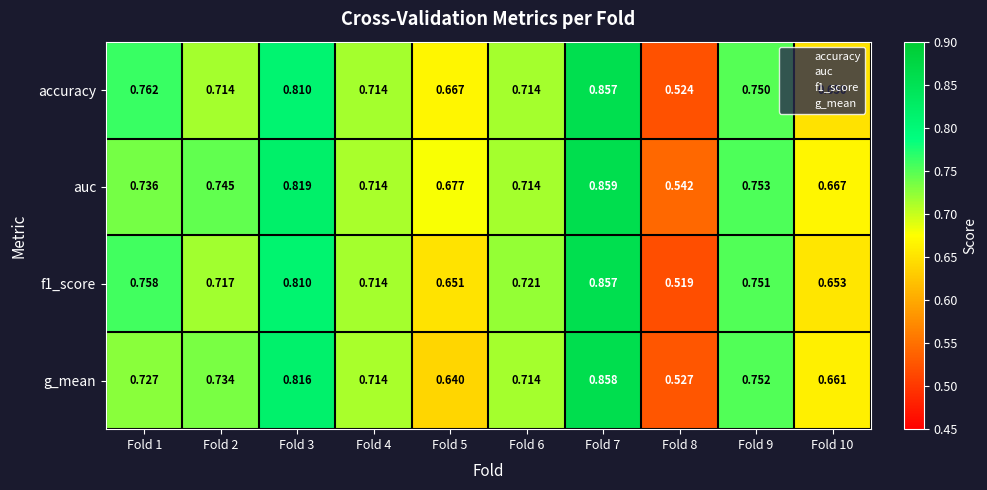

Which label corresponds to the smallest value in the chart?

Fold 8